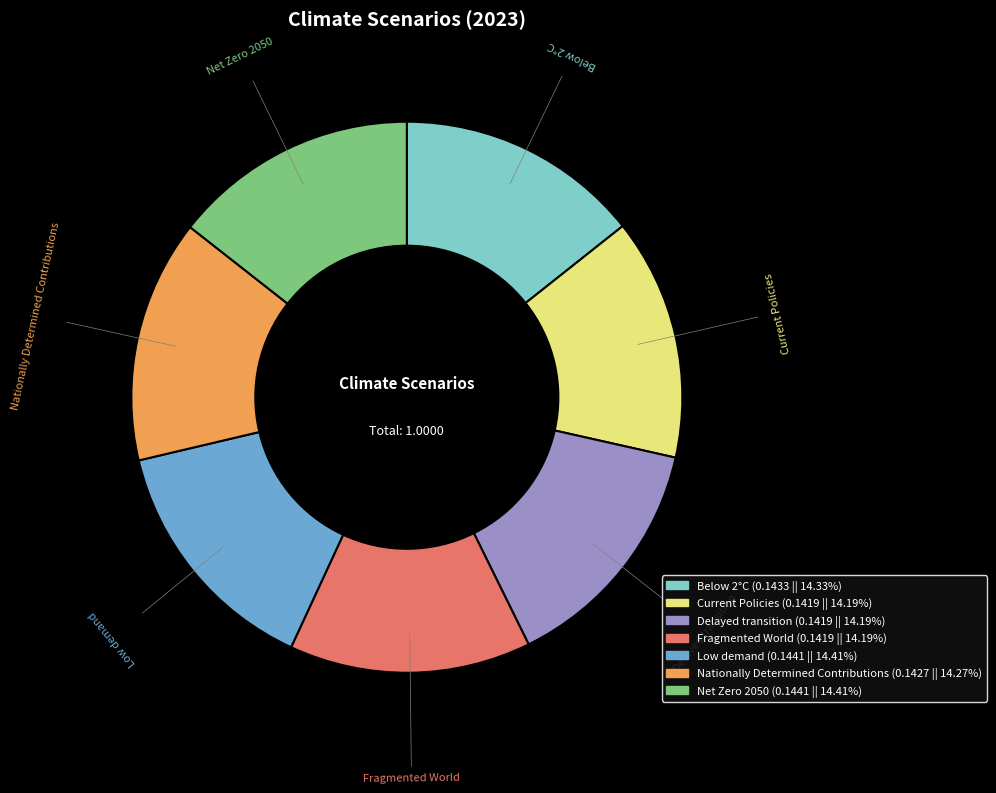

Is Fragmented World the majority of the pie?

No